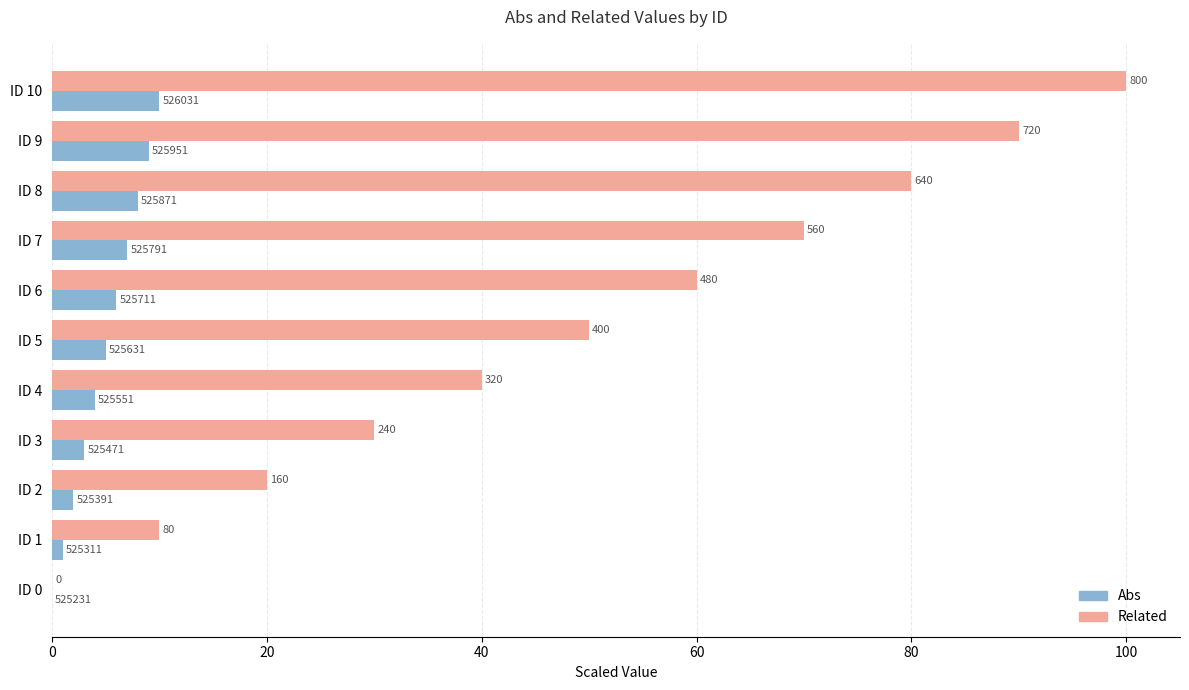

What are all the series names shown in the legend?

Abs, Related